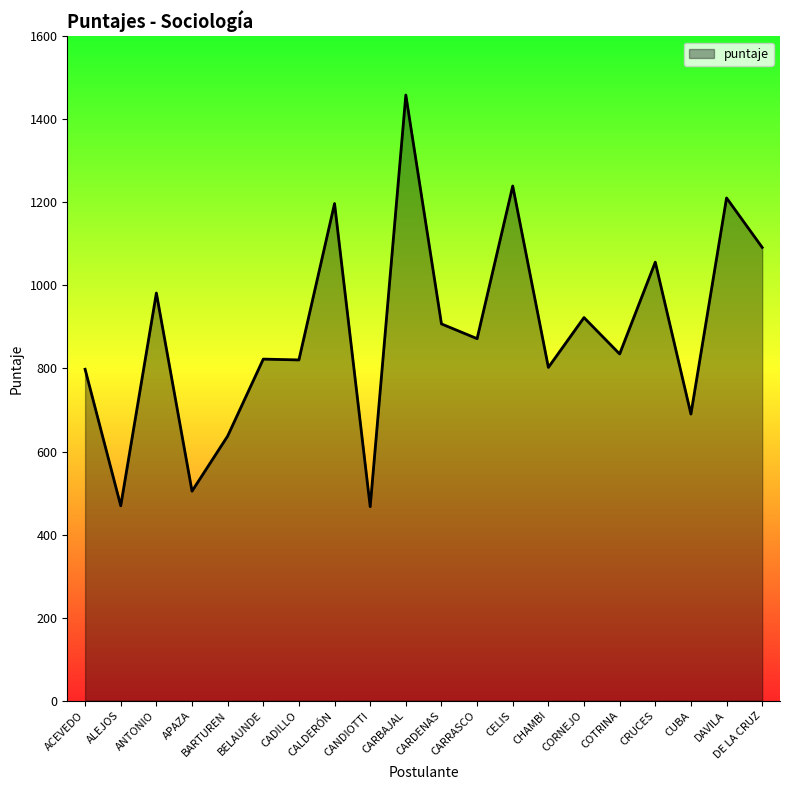

Is it true that the value at DAVILA is 1210.8?

True